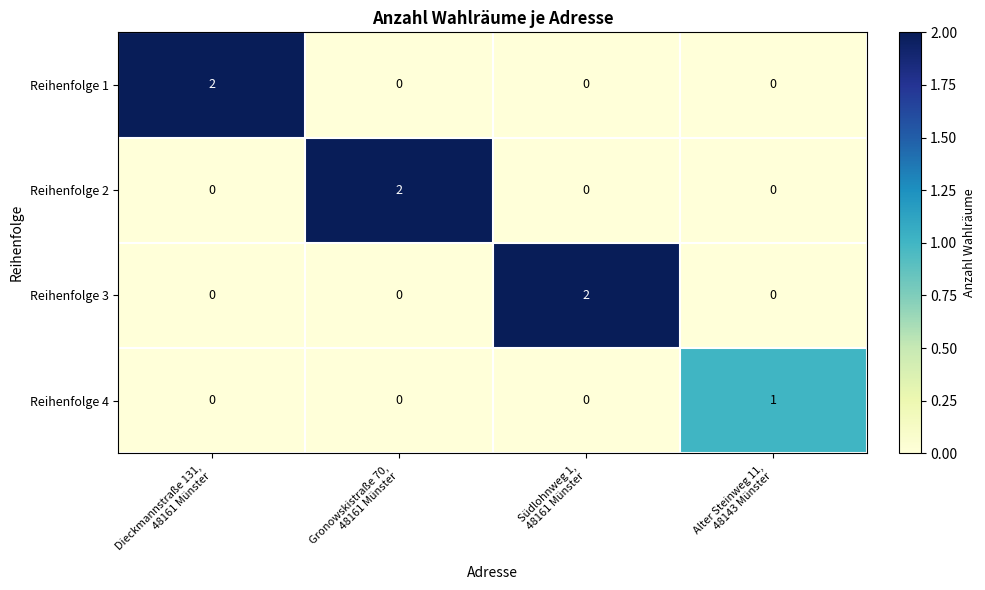

How many Reihenfolge 3 values are between 0 and 2?

4